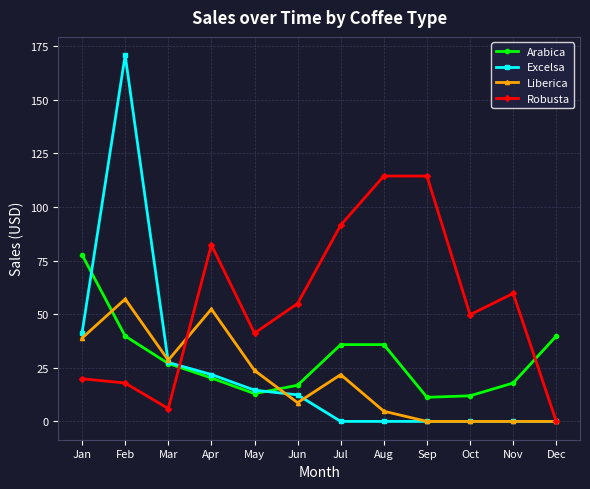

What is the value of the Robusta point at the 6th from the left?

55.0